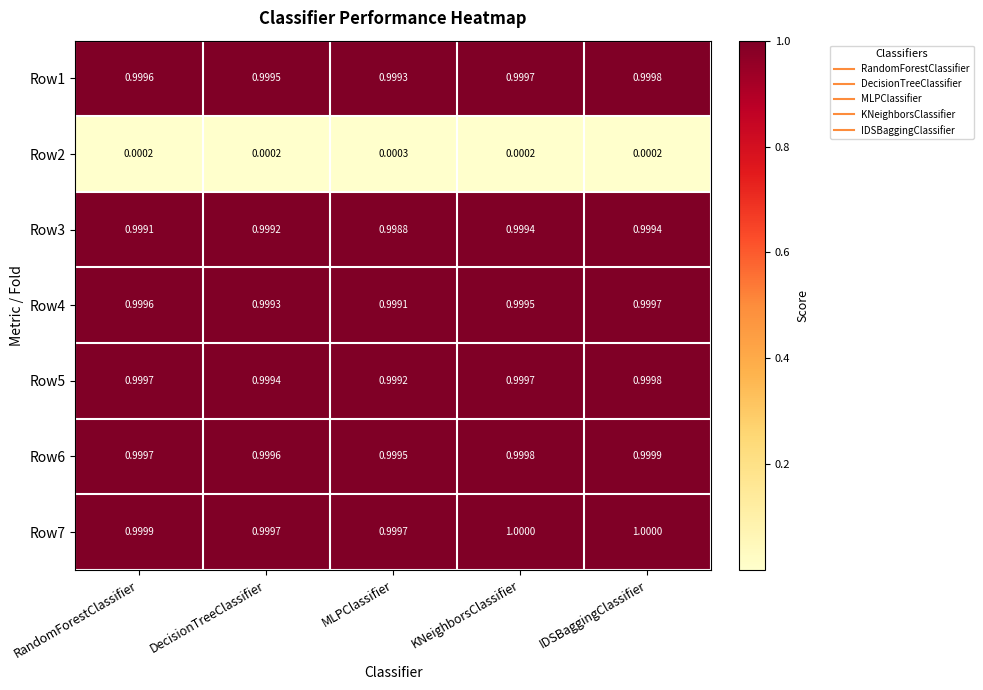

What is the maximum value shown in the chart?

1.0